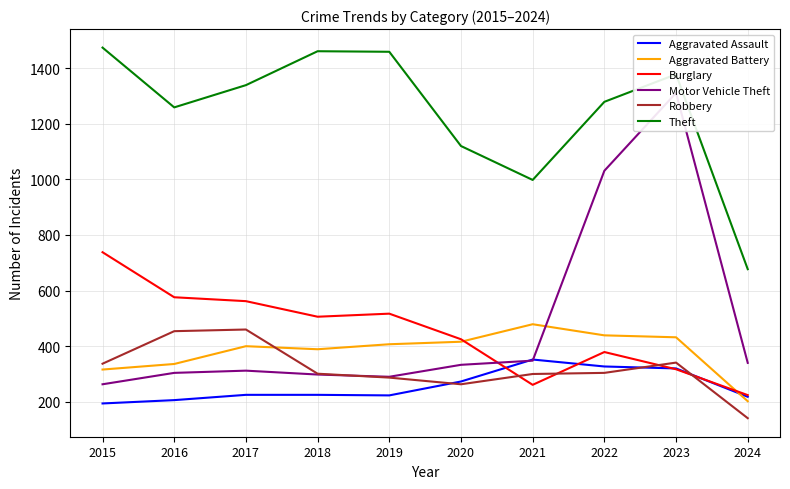

Which series has the widest spread of values?

Motor Vehicle Theft